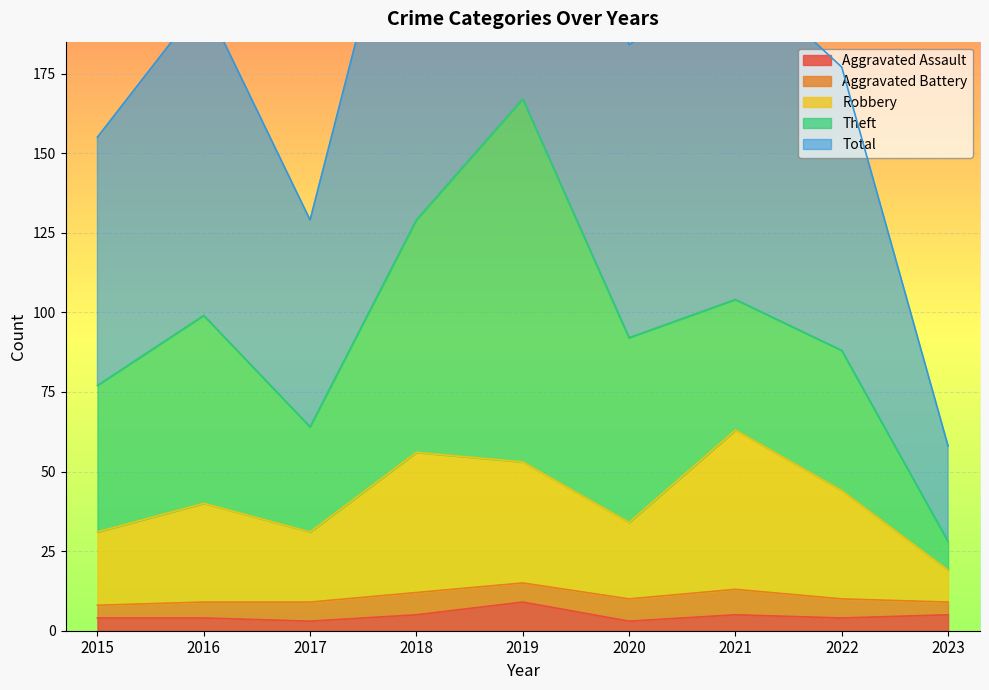

The Aggravated Assault series shows 5 at 2021. True or false?

True